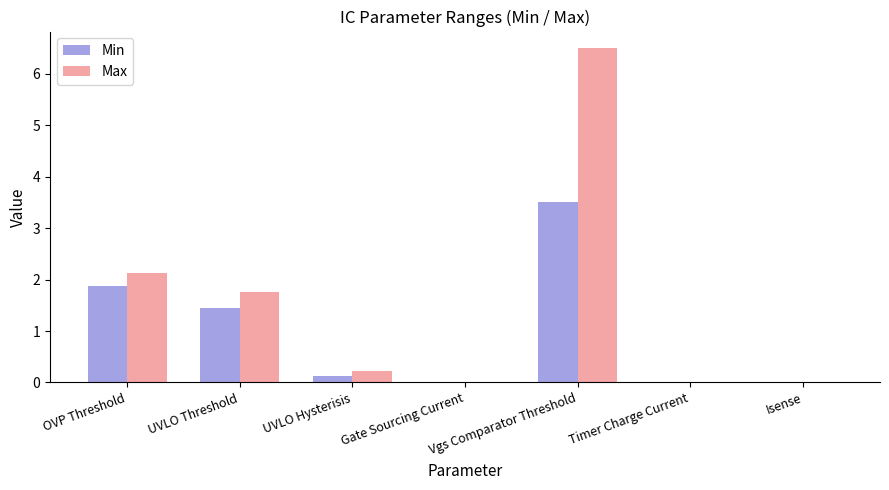

What is the difference between the Max values at Gate Sourcing Current and UVLO Threshold?

1.7